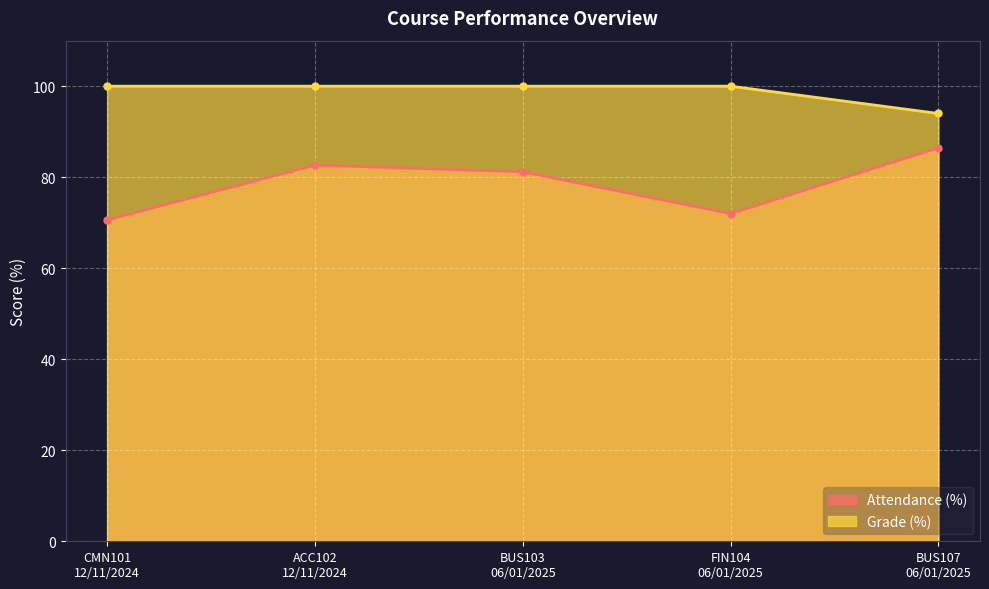

The Attendance (%) series shows 139.6 at BUS107
06/01/2025. True or false?

False